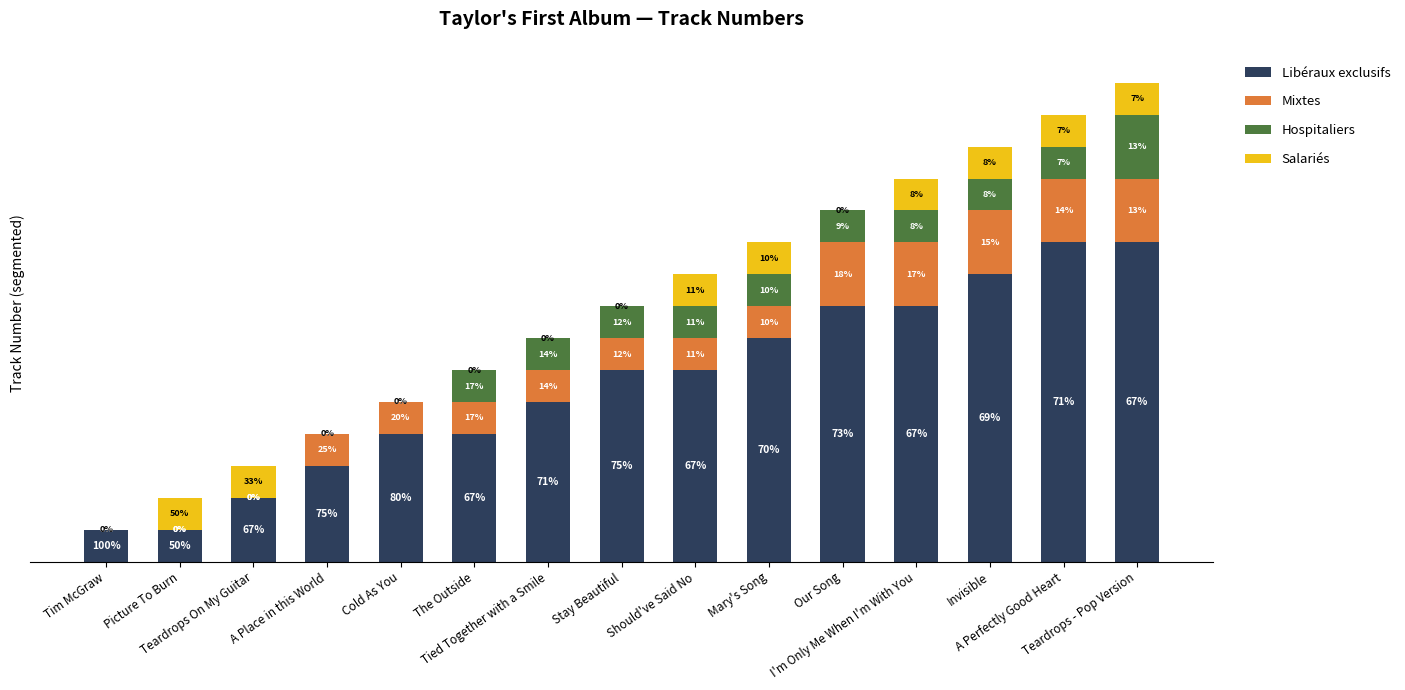

What is the total value across all series at The Outside?

6